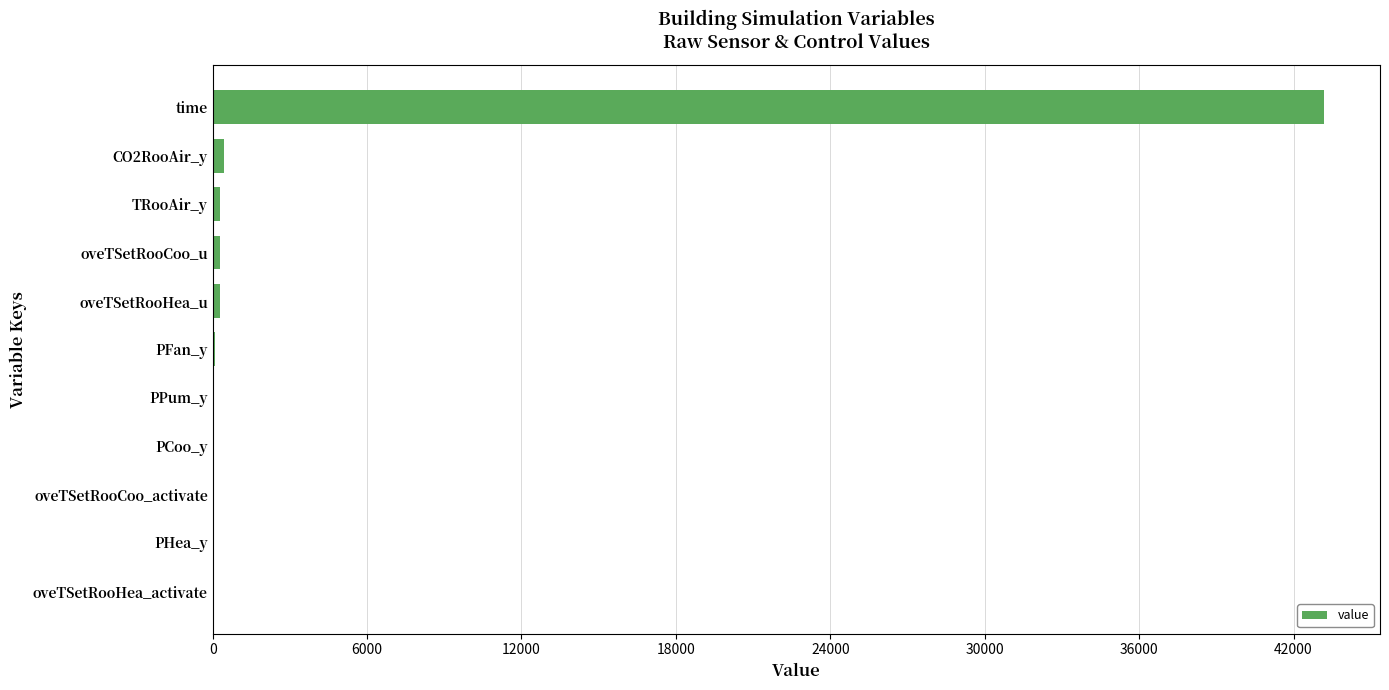

True or false: the data shows -20635.7 at PHea_y.

False